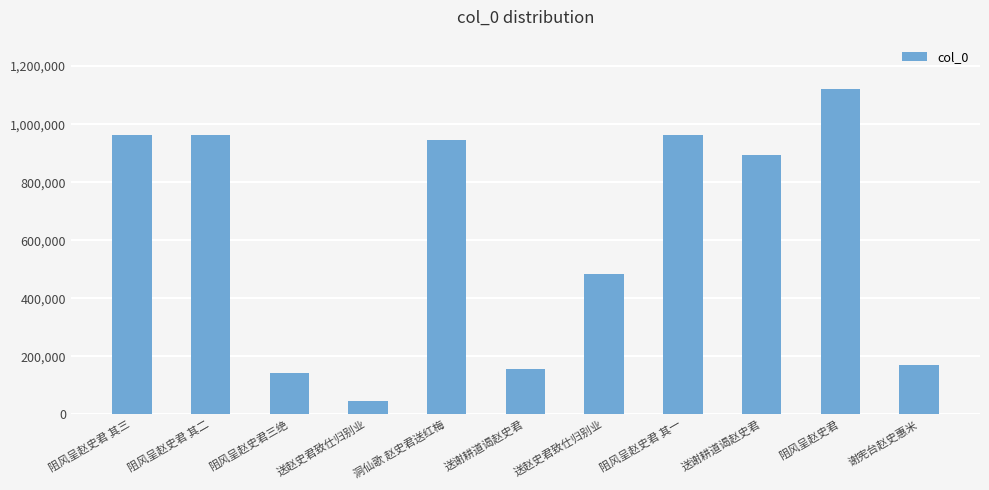

What is the label of the 10th bar from the right?

阻风呈赵史君 其二